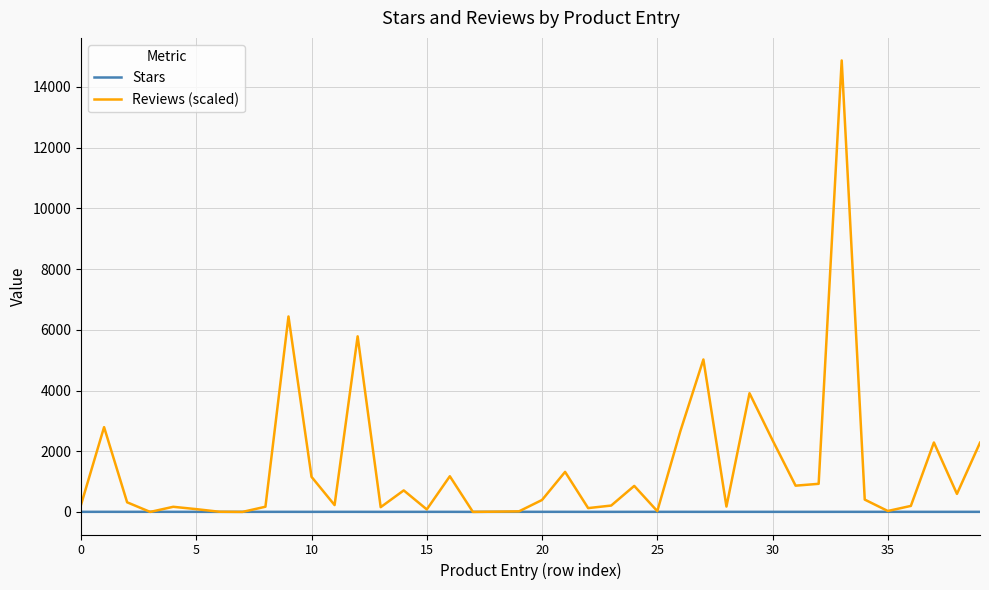

Which series has the largest range (max minus min)?

Reviews (scaled)